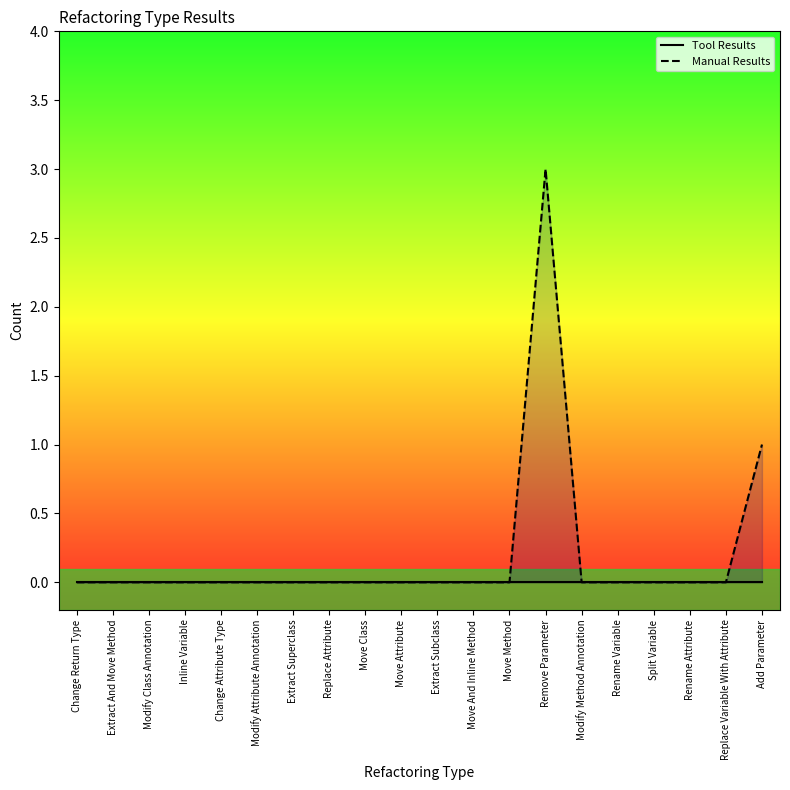

True or false: Tool Results and Manual Results intersect in this chart.

False